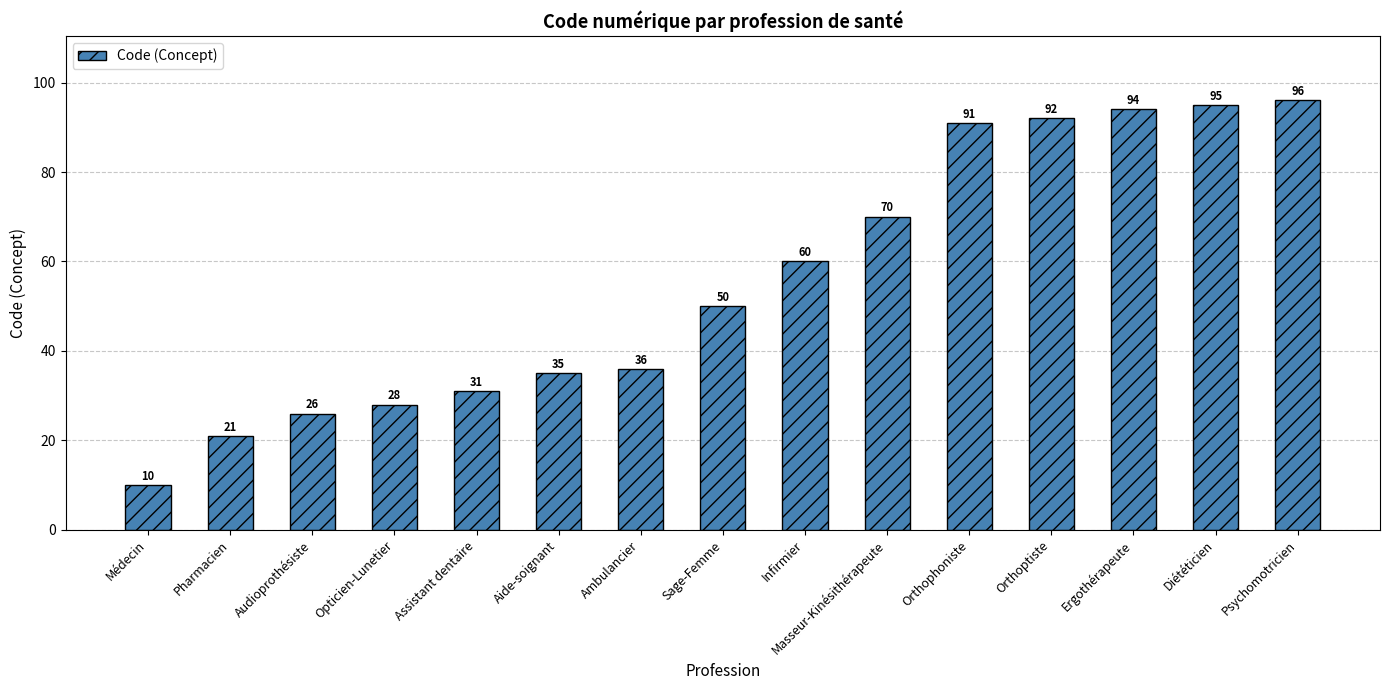

Between Ergothérapeute and Aide-soignant, which is larger?

Ergothérapeute